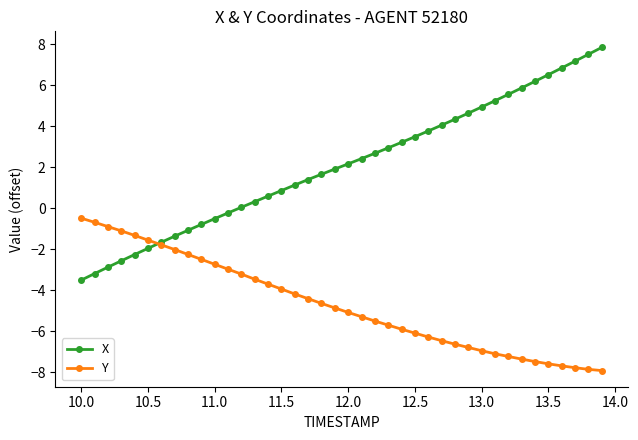

Which series has the largest range (max minus min)?

X